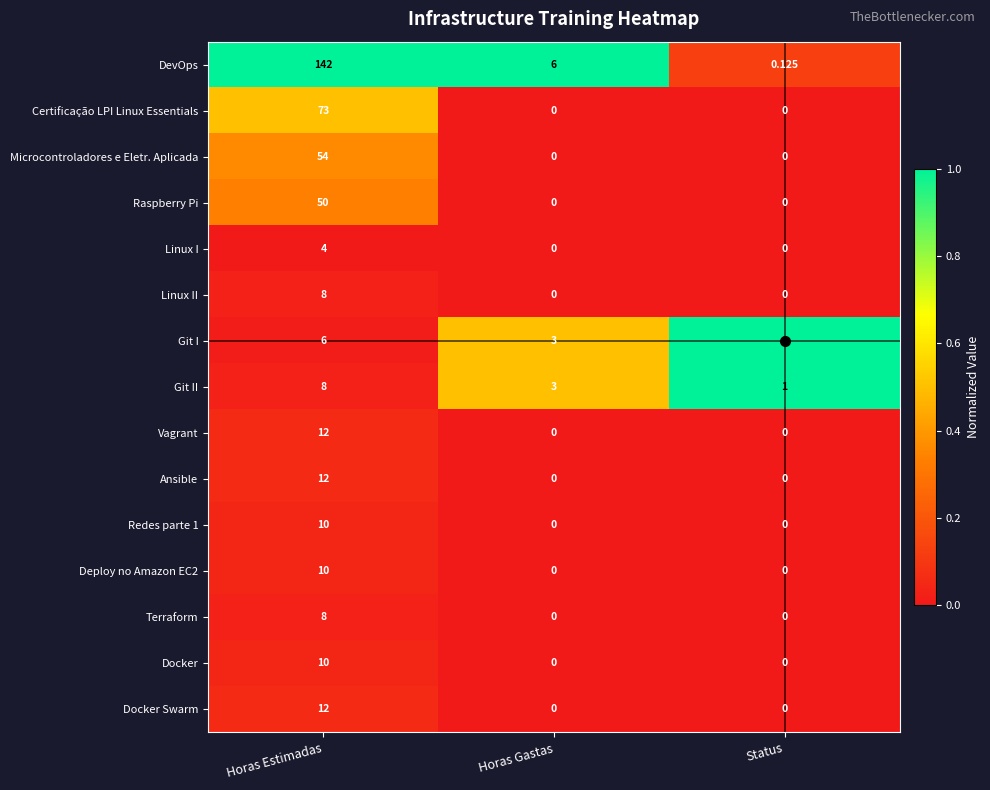

How many data points in Linux I are above 0?

1